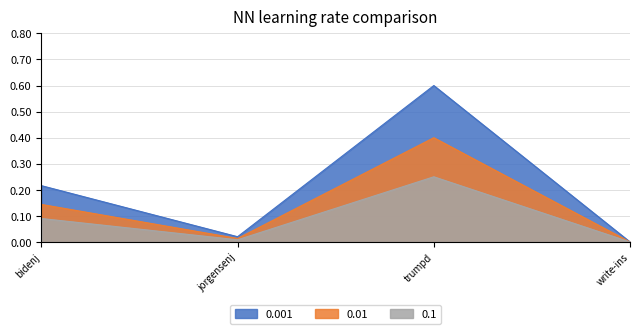

Reading left to right, list all the values displayed in this chart.

0.001: 0.1	0.0	0.2	0.0
0.01: 0.2	0.0	0.6	0.0
0.1: 0.1	0.0	0.4	0.0